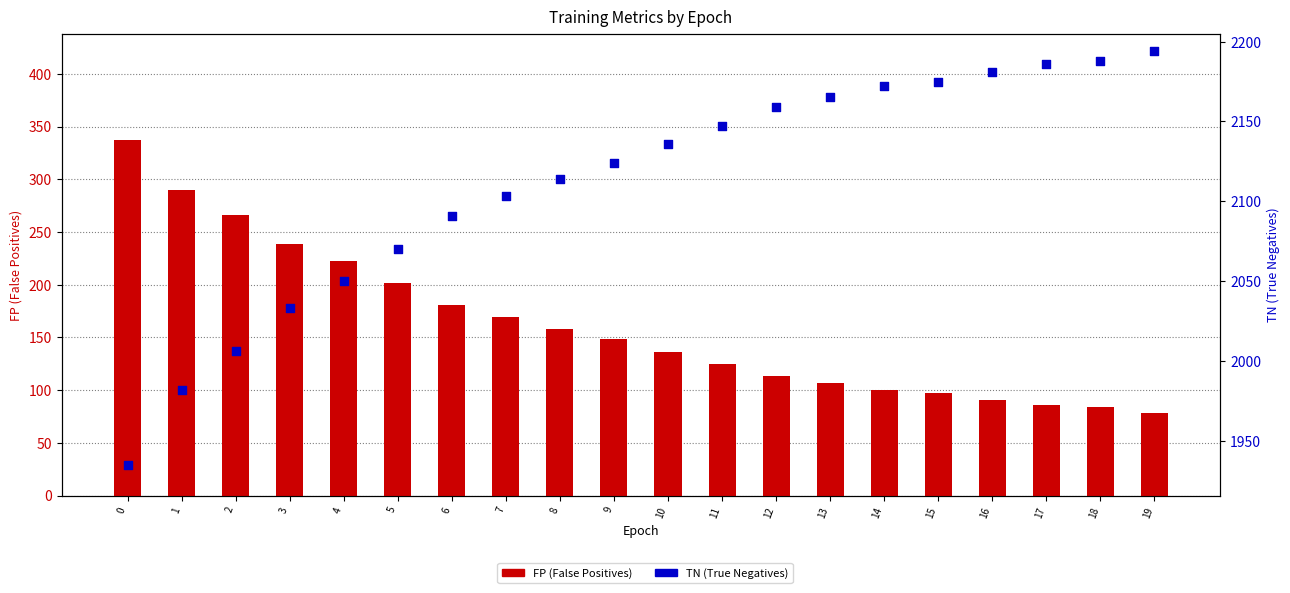

What are all the series names shown in the legend?

FP, TN